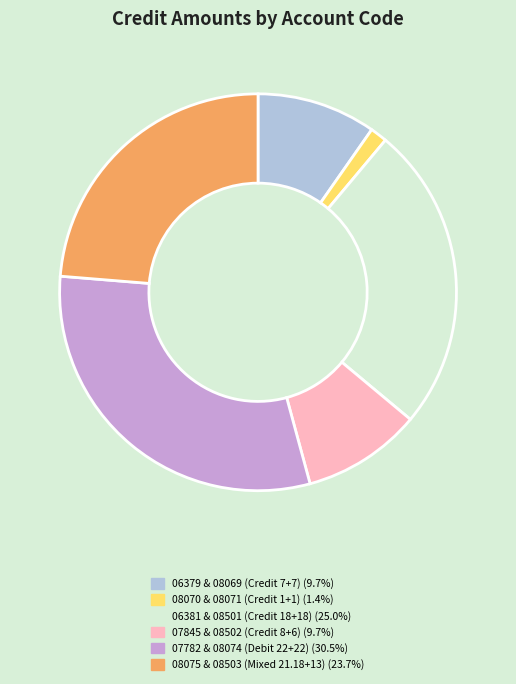

How many segments does this pie chart have?

6